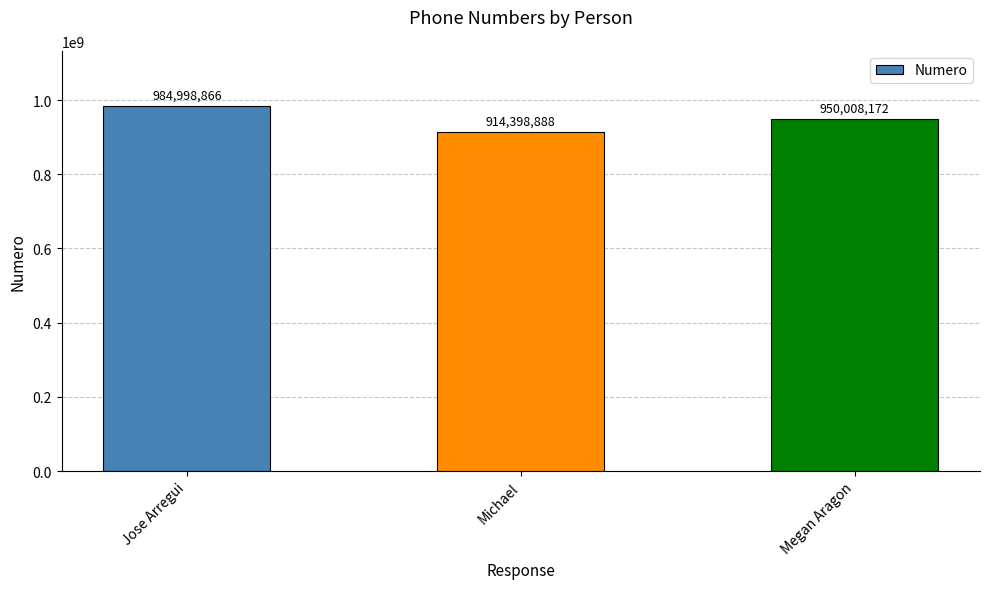

Is it true that the value at Michael is 914398888?

True